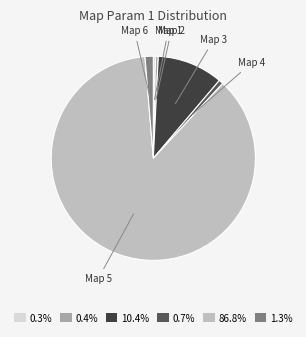

Do Map 4 and Map 1 together represent more than half of the pie?

No